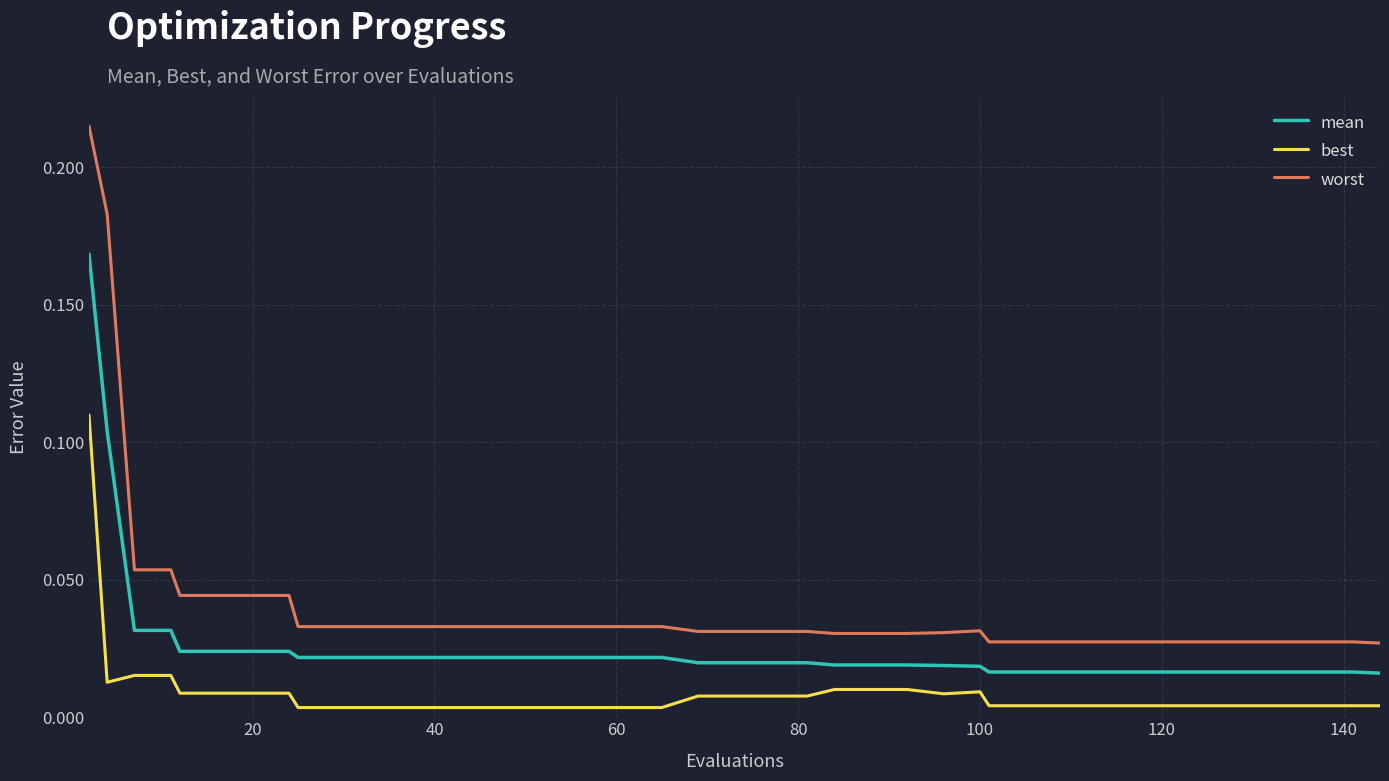

At how many categories does at least one series exceed 0?

40